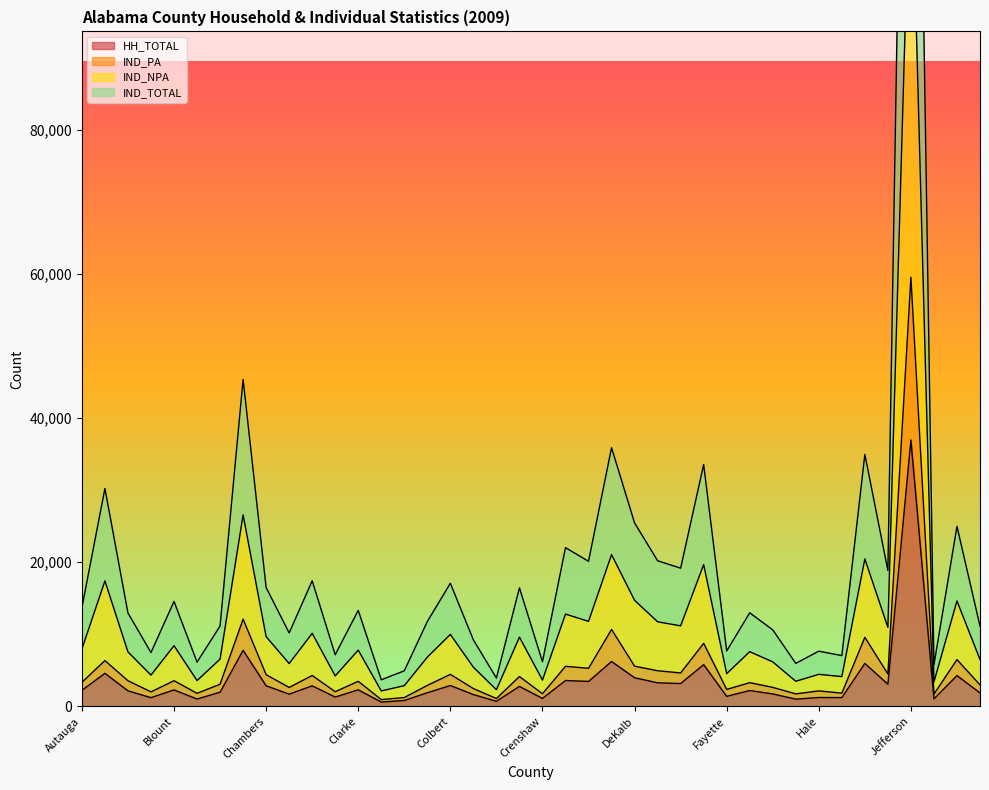

Which category has the highest value in the HH_TOTAL series?

Jefferson